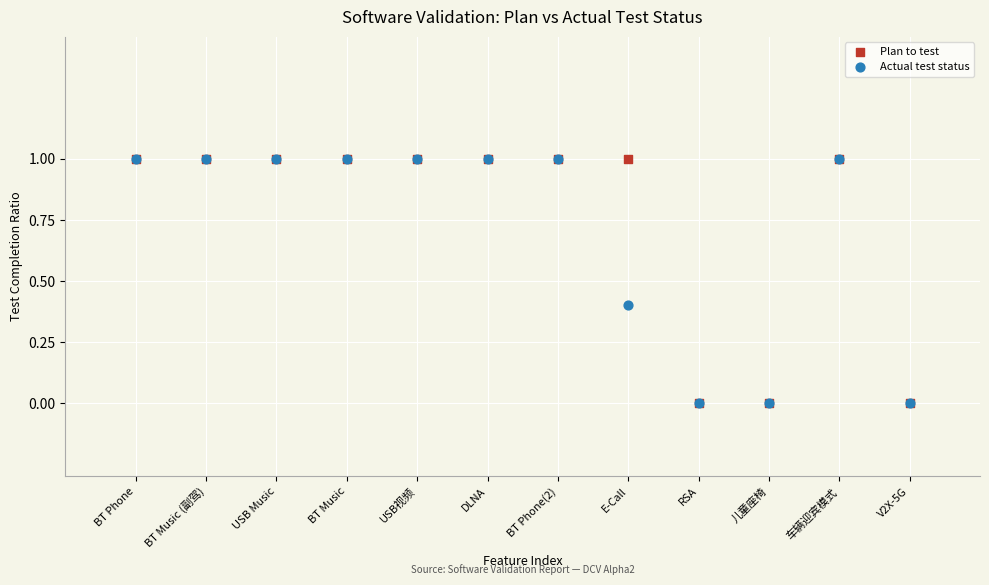

What are all the series names shown in the legend?

Plan to test, Actual test status